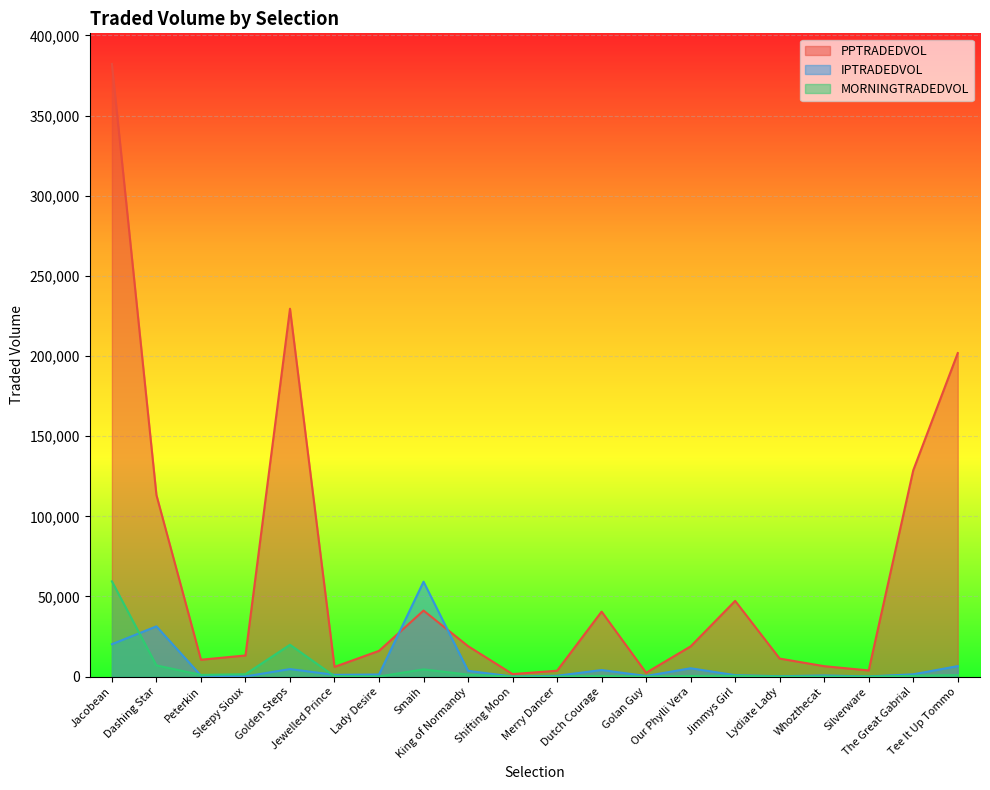

What is the total value across all series at Merry Dancer?

4243.4